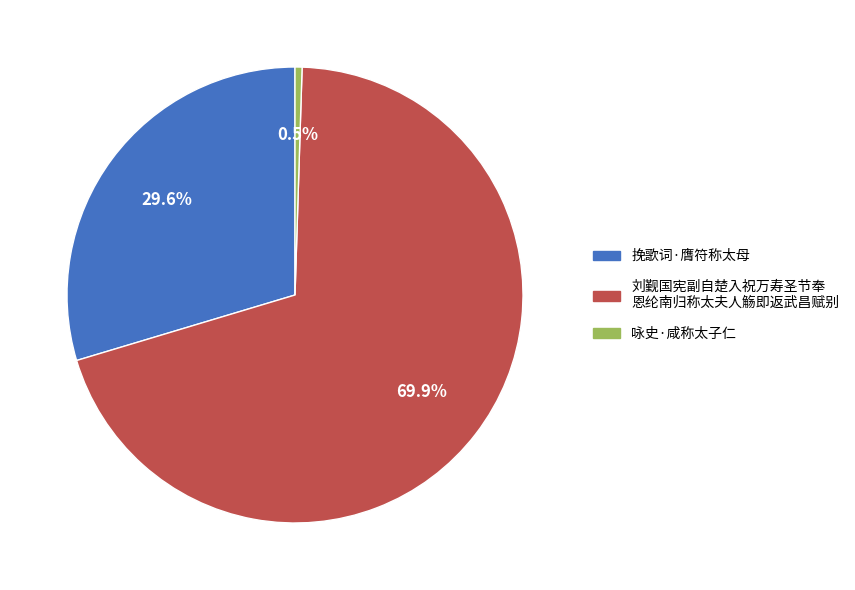

Does any single category account for the majority?

Yes